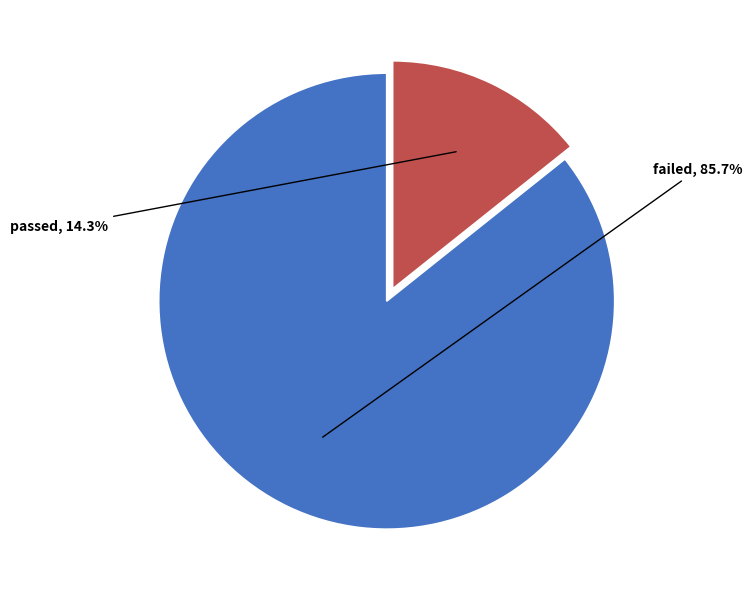

What percentage is NOT represented by failed?

14.3%